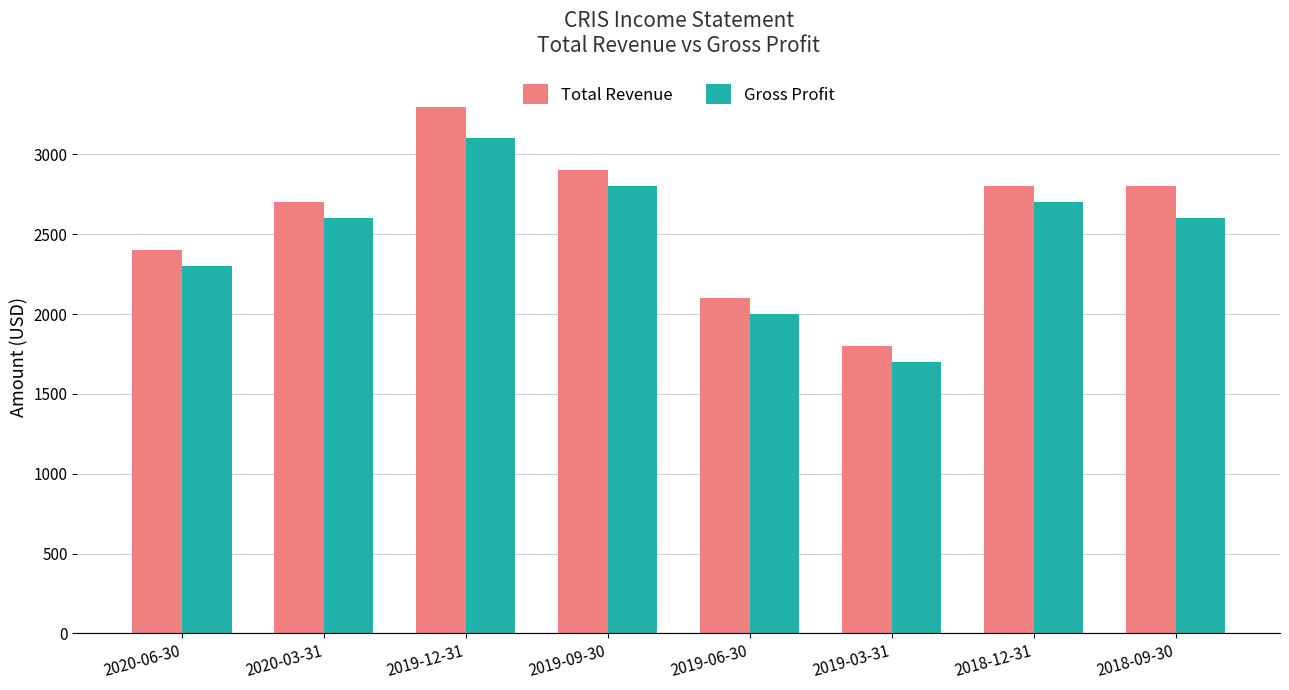

How many values in the Gross Profit series are below 2600?

3